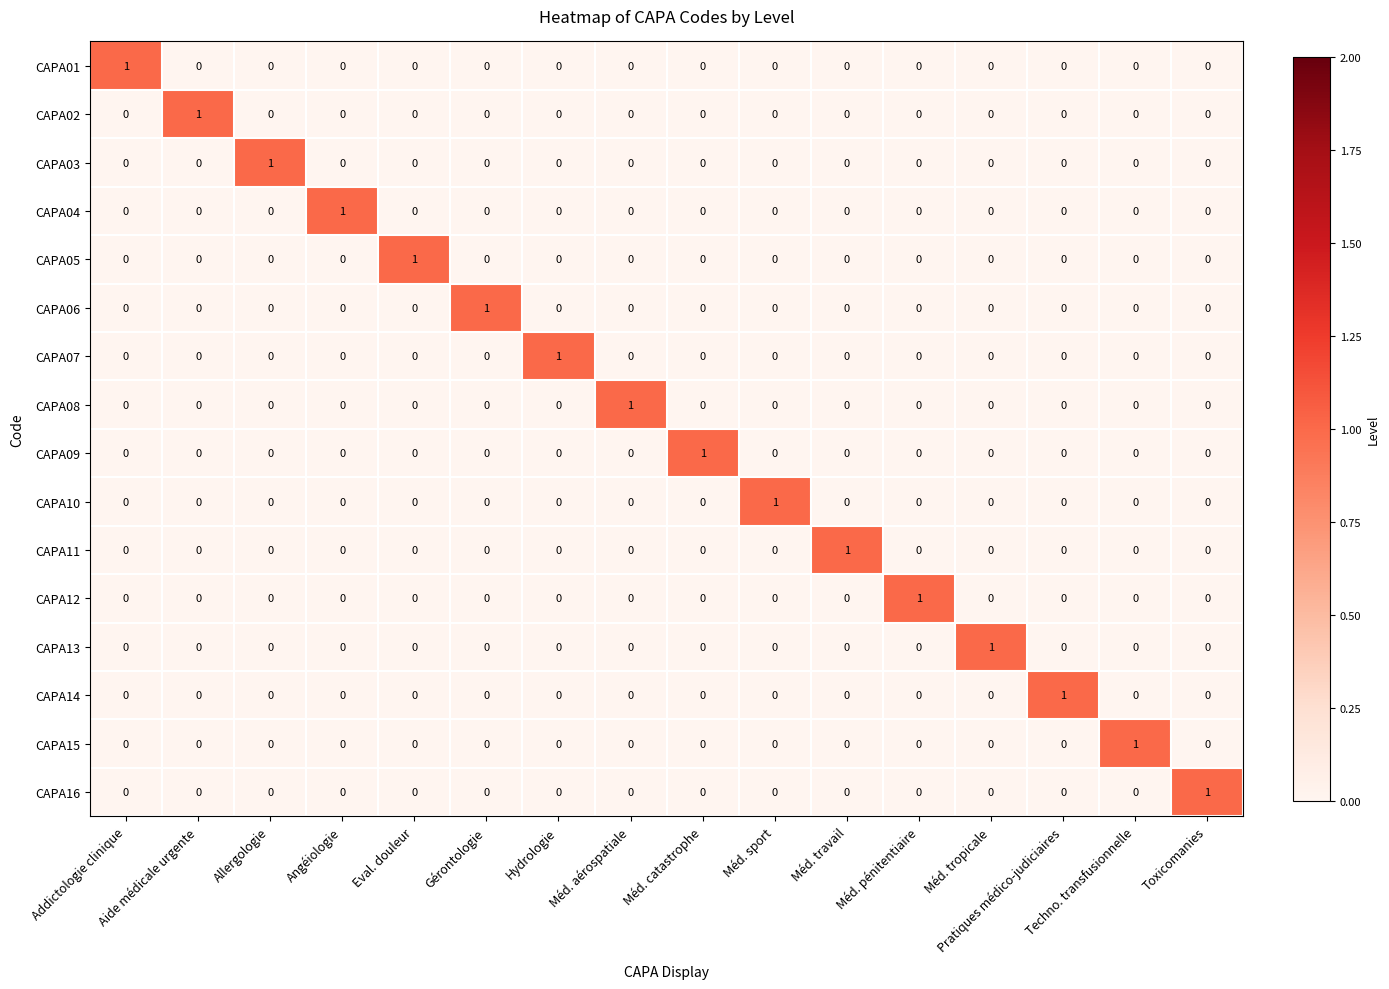

At how many categories does at least one series exceed 0?

16